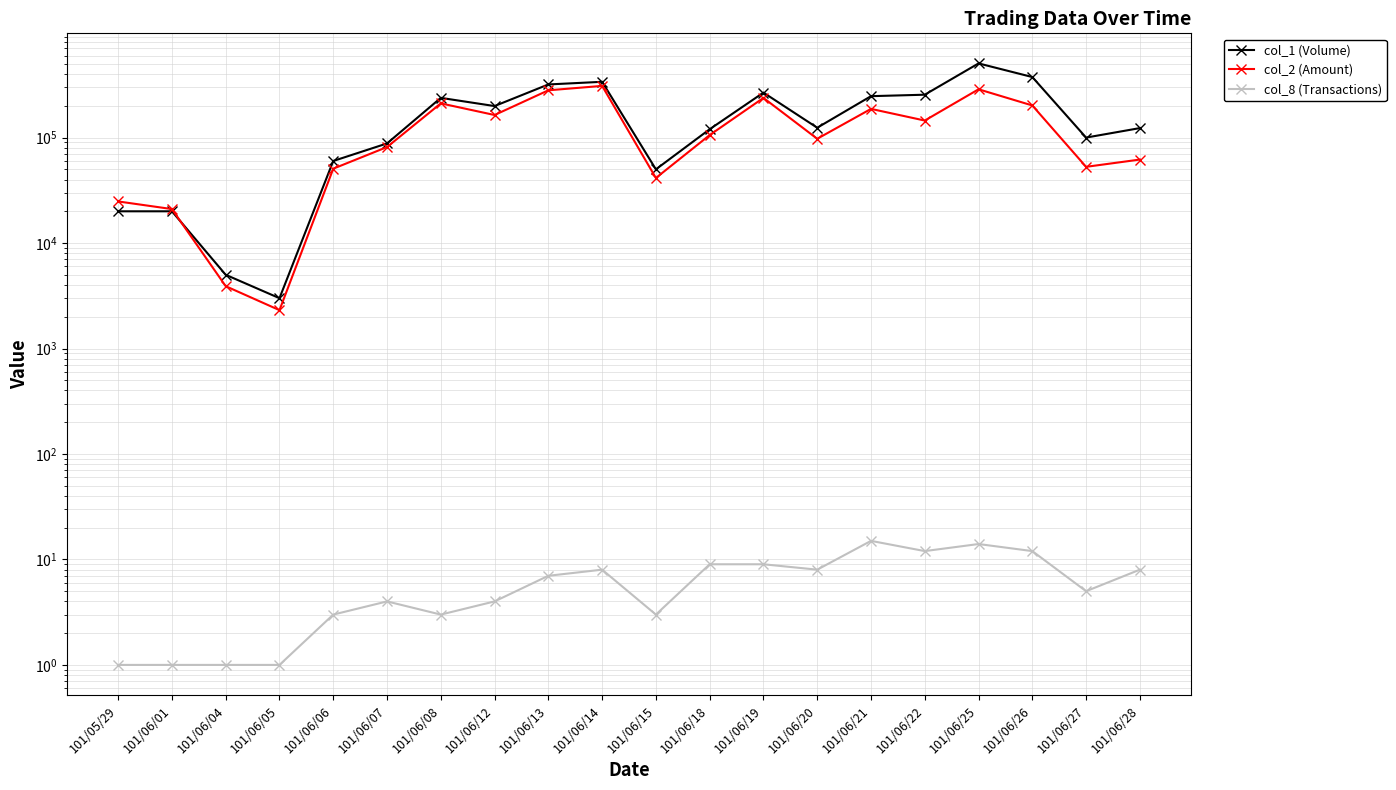

Does the chart have visible grid lines?

Yes